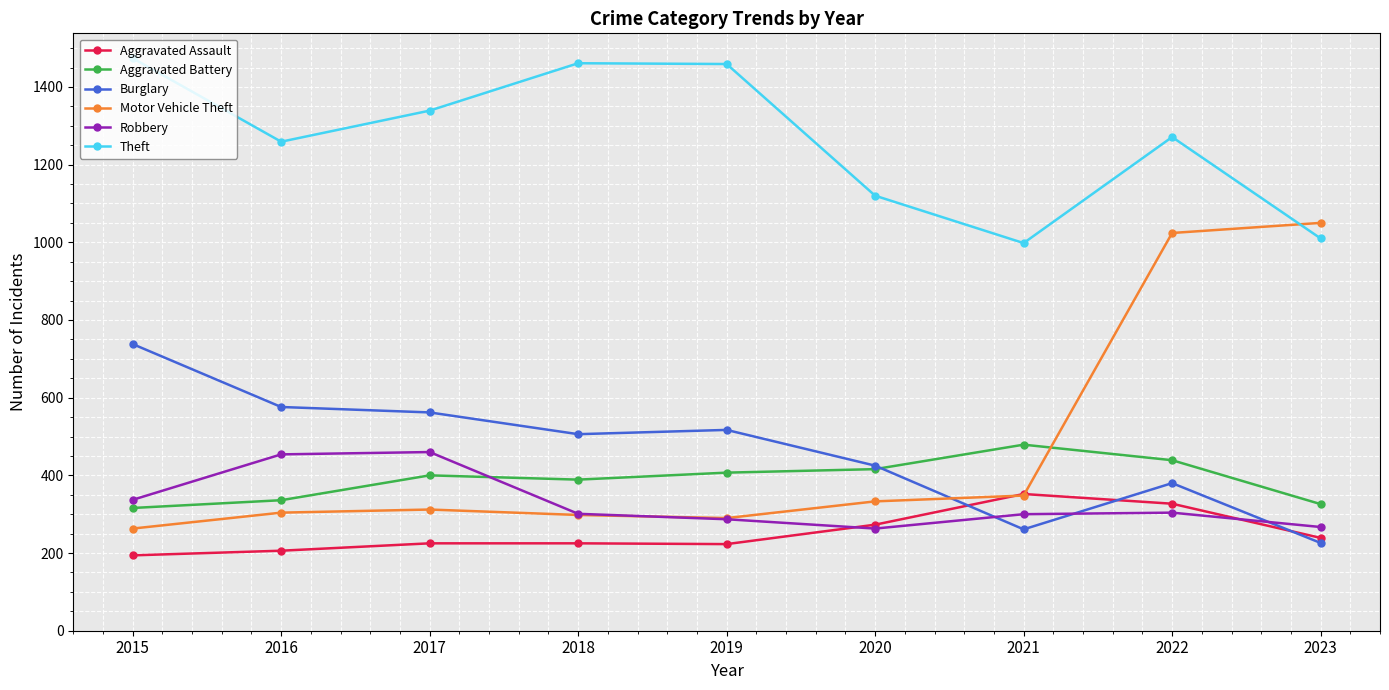

Which series ends up on top after the final intersection of Robbery and Motor Vehicle Theft?

Motor Vehicle Theft